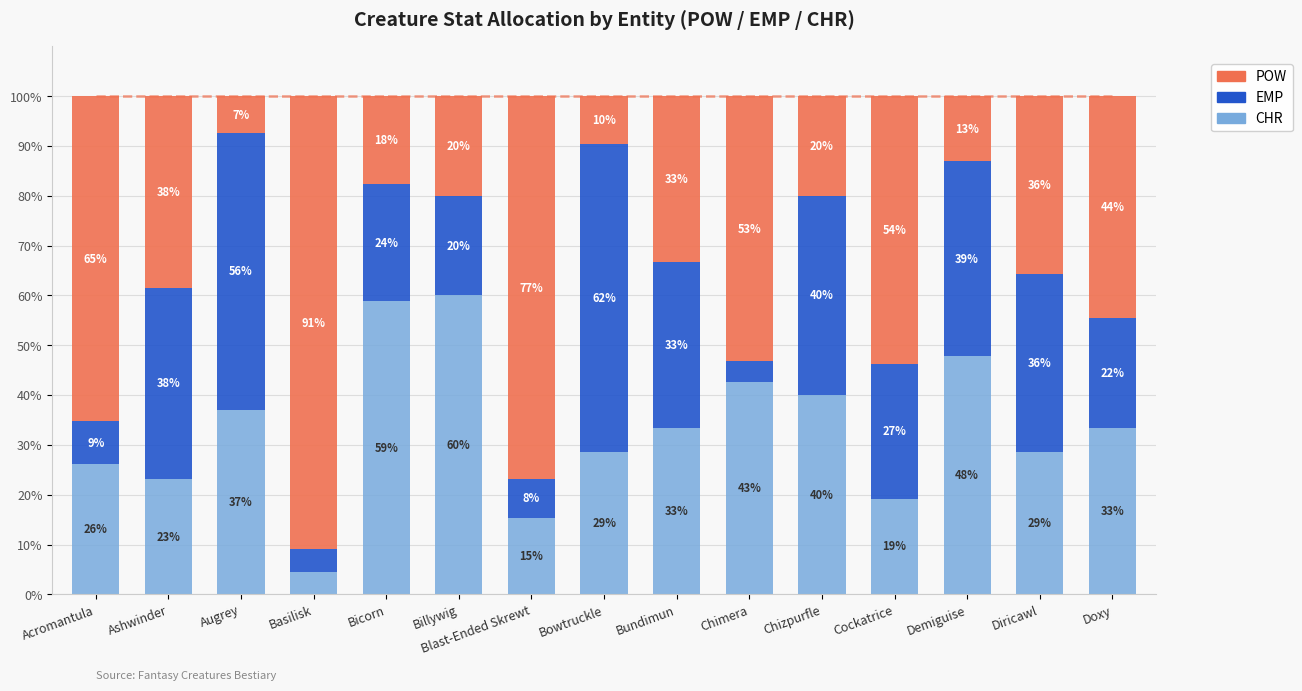

What is the label of the 9th bar from the left?

Bundimun